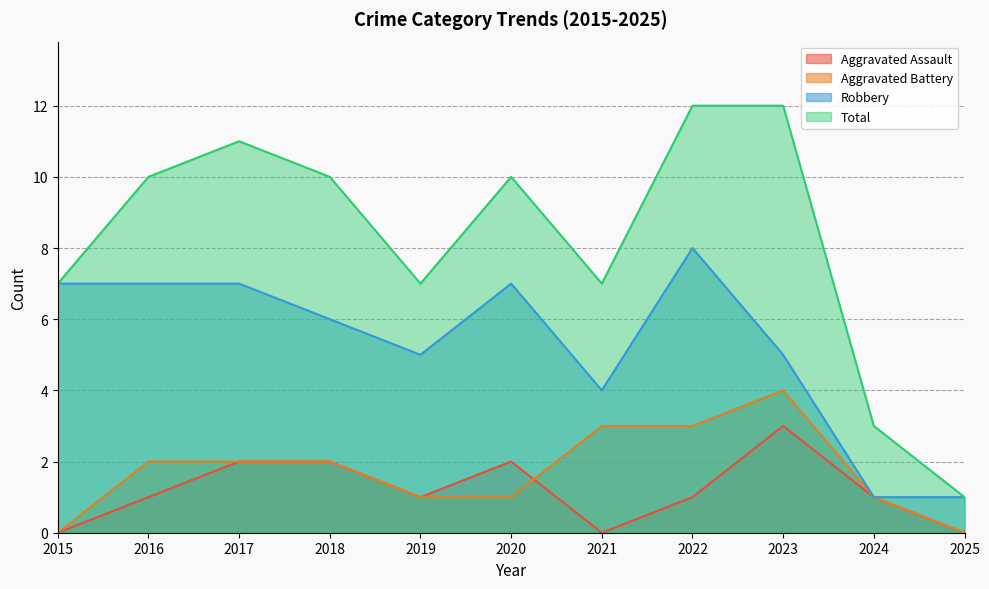

What are all the series names shown in the legend?

Aggravated Assault, Aggravated Battery, Robbery, Total